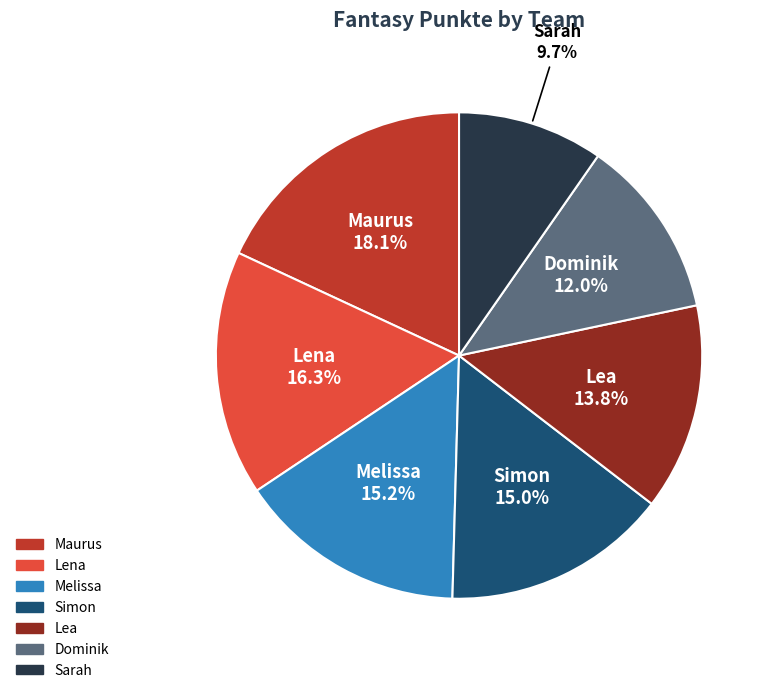

How many slices are in this pie chart?

7